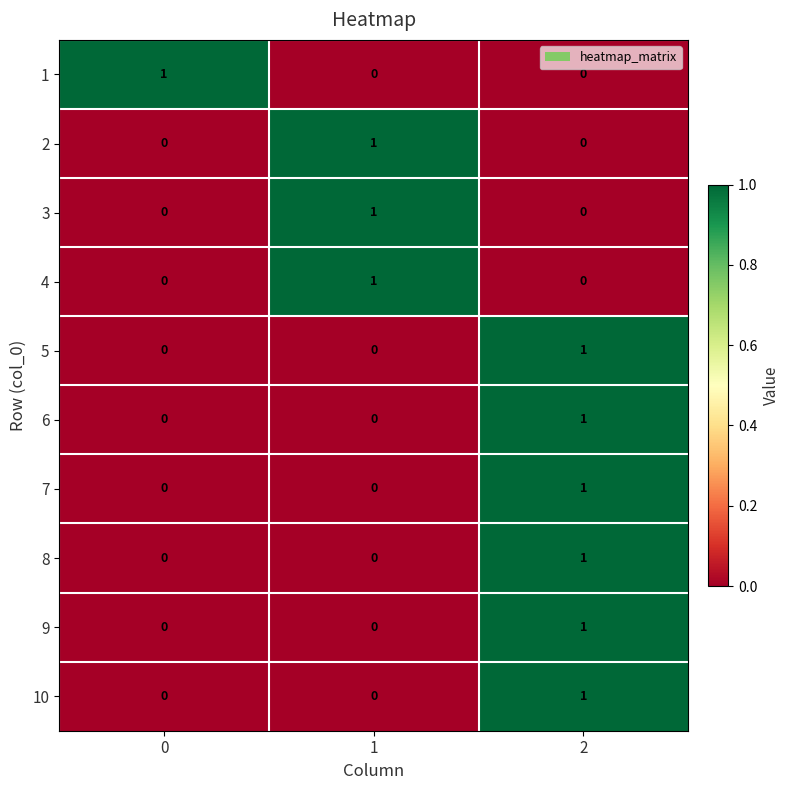

The value of 4 at 0 is 0. True or false?

True